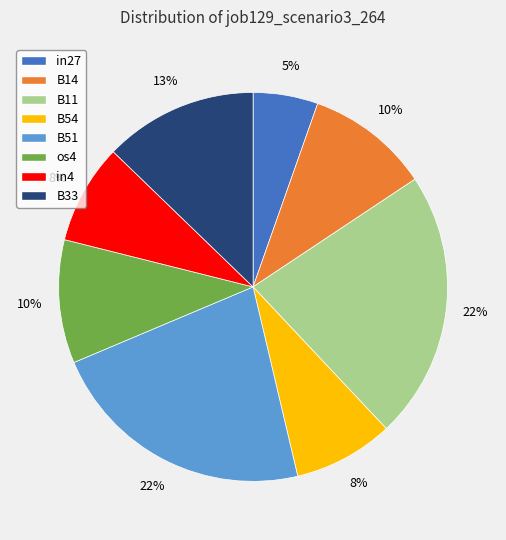

Count the number of slices in the pie.

8